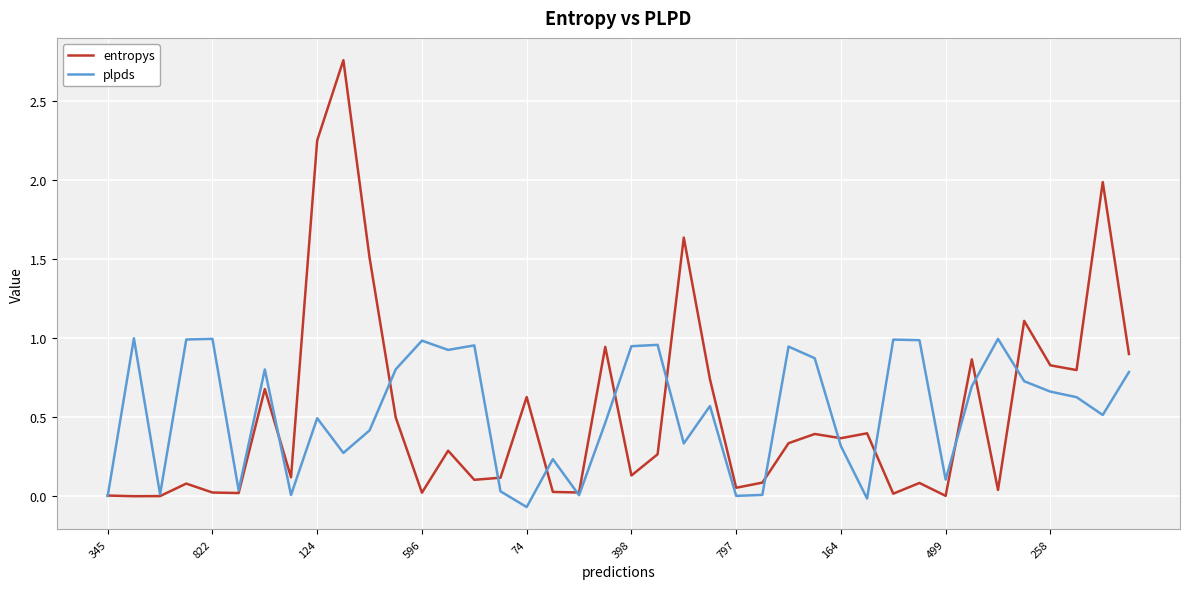

Rank the series by their maximum value, from highest to lowest.

entropys, plpds